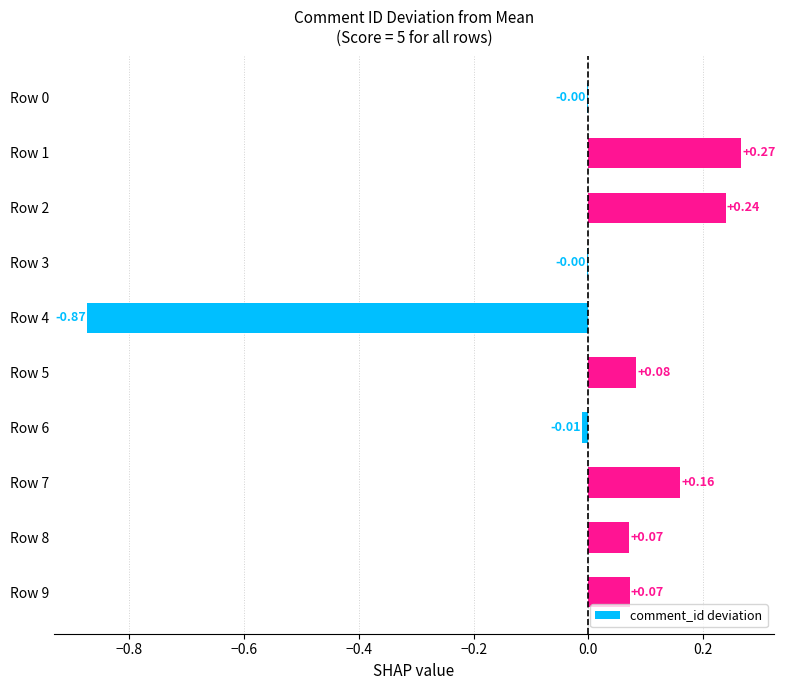

What is the change in value from Row 3 to Row 9?

+0.1